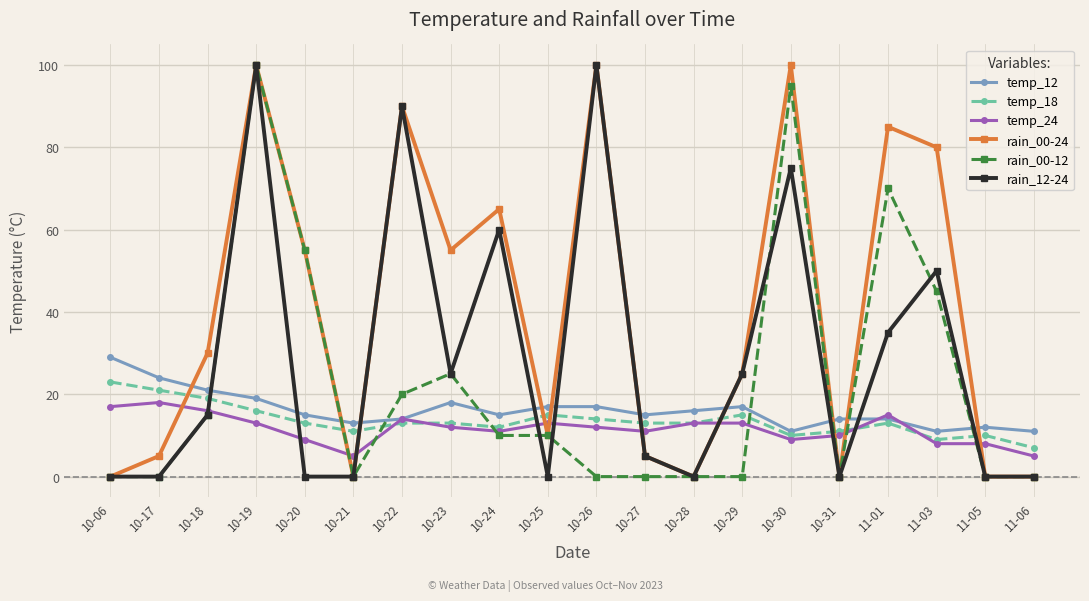

Reading right to left, extract all data points from this chart.

temp_12: 11-06=11	11-05=12	11-03=11	11-01=14	10-31=14	10-30=11	10-29=17	10-28=16	10-27=15	10-26=17	10-25=17	10-24=15	10-23=18	10-22=14	10-21=13	10-20=15	10-19=19	10-18=21	10-17=24	10-06=29
temp_18: 11-06=7	11-05=10	11-03=9	11-01=13	10-31=11	10-30=10	10-29=15	10-28=13	10-27=13	10-26=14	10-25=15	10-24=12	10-23=13	10-22=13	10-21=11	10-20=13	10-19=16	10-18=19	10-17=21	10-06=23
temp_24: 11-06=5	11-05=8	11-03=8	11-01=15	10-31=10	10-30=9	10-29=13	10-28=13	10-27=11	10-26=12	10-25=13	10-24=11	10-23=12	10-22=14	10-21=5	10-20=9	10-19=13	10-18=16	10-17=18	10-06=17
rain_00-24: 11-06=0	11-05=0	11-03=80	11-01=85	10-31=0	10-30=100	10-29=25	10-28=0	10-27=5	10-26=100	10-25=10	10-24=65	10-23=55	10-22=90	10-21=0	10-20=55	10-19=100	10-18=30	10-17=5	10-06=0
rain_00-12: 11-06=0	11-05=0	11-03=45	11-01=70	10-31=0	10-30=95	10-29=0	10-28=0	10-27=0	10-26=0	10-25=10	10-24=10	10-23=25	10-22=20	10-21=0	10-20=55	10-19=100	10-18=15	10-17=0	10-06=0
rain_12-24: 11-06=0	11-05=0	11-03=50	11-01=35	10-31=0	10-30=75	10-29=25	10-28=0	10-27=5	10-26=100	10-25=0	10-24=60	10-23=25	10-22=90	10-21=0	10-20=0	10-19=100	10-18=15	10-17=0	10-06=0